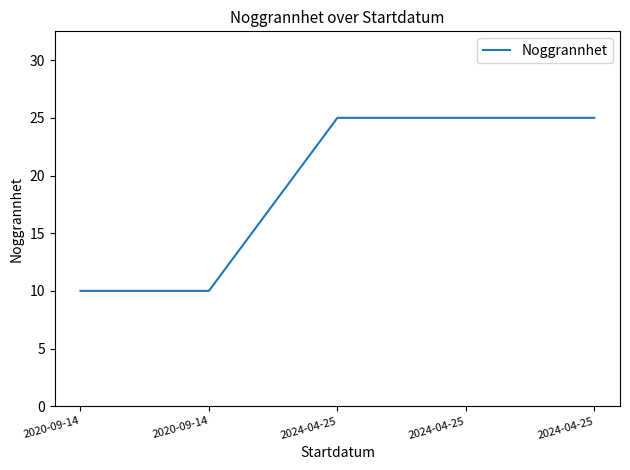

Is it true that the value at 2024-04-25 is 25?

True